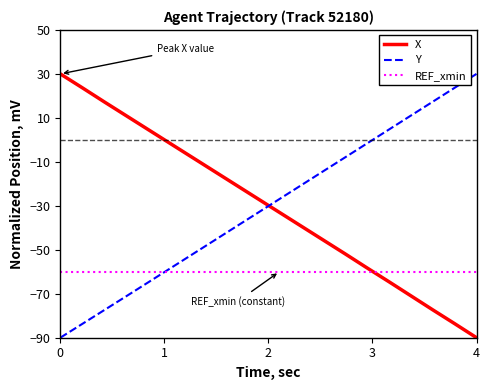

What is the smallest value displayed?

-90.0